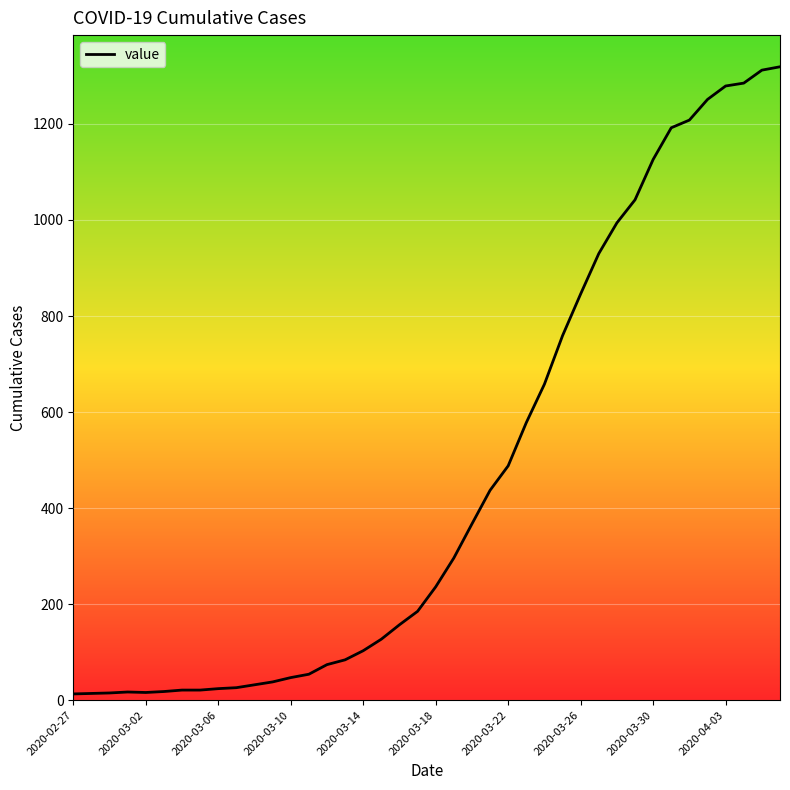

What is the difference between the maximum and minimum values?

1306